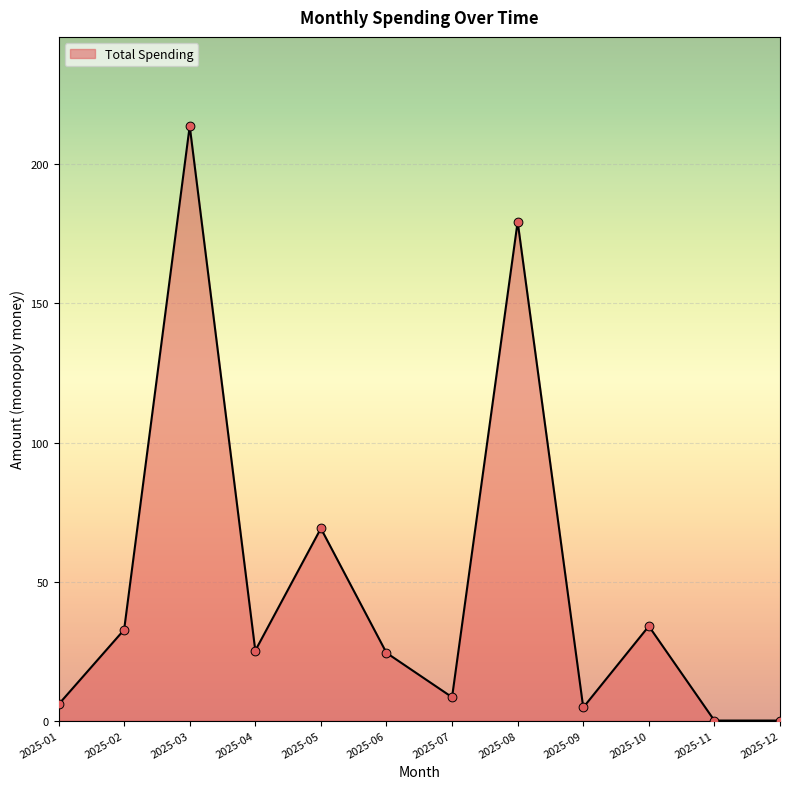

Between 2025-02 and 2025-06, which is larger?

2025-02